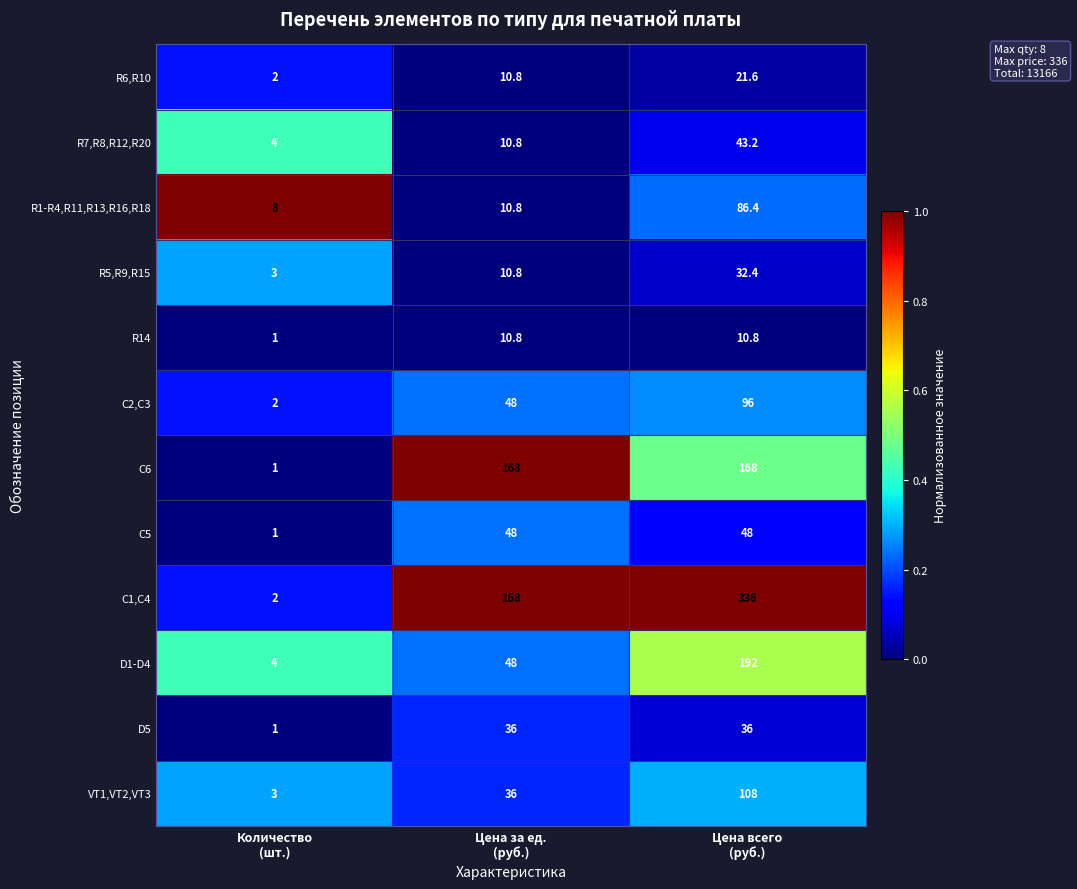

At which category is the sum across all series the highest?

Цена всего
(руб.)